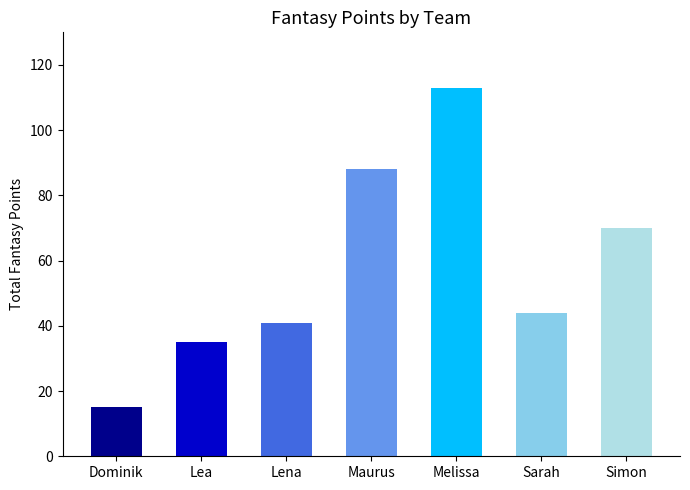

What is the change in value from Maurus to Simon?

-18